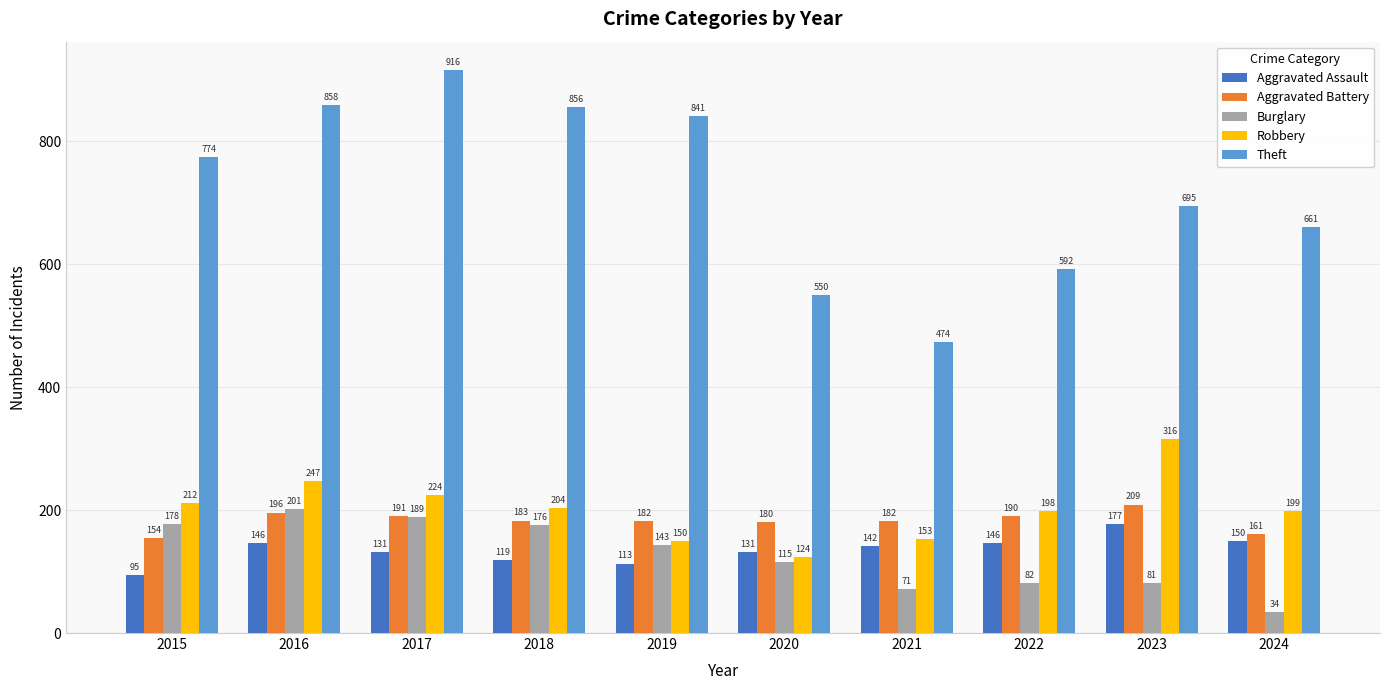

How many bars are there in total?

50